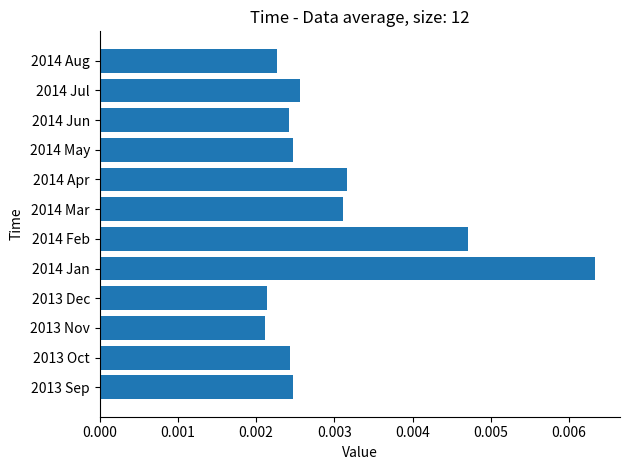

How many values are between 0 and 1?

12